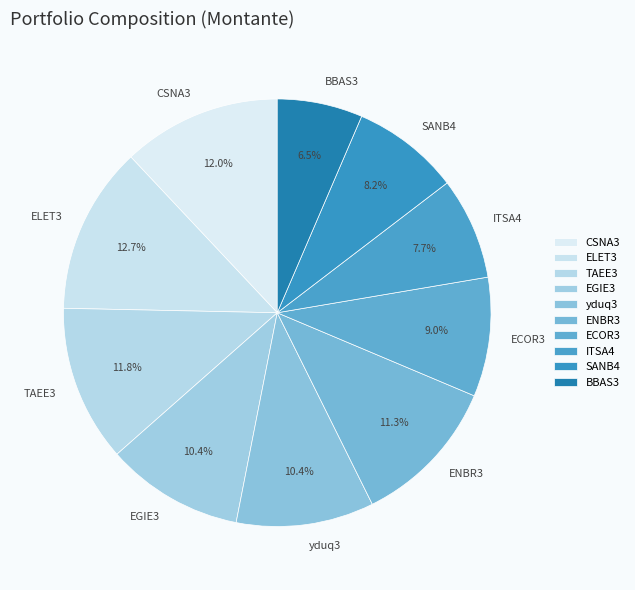

To the nearest percent, what portion does CSNA3 represent?

12%